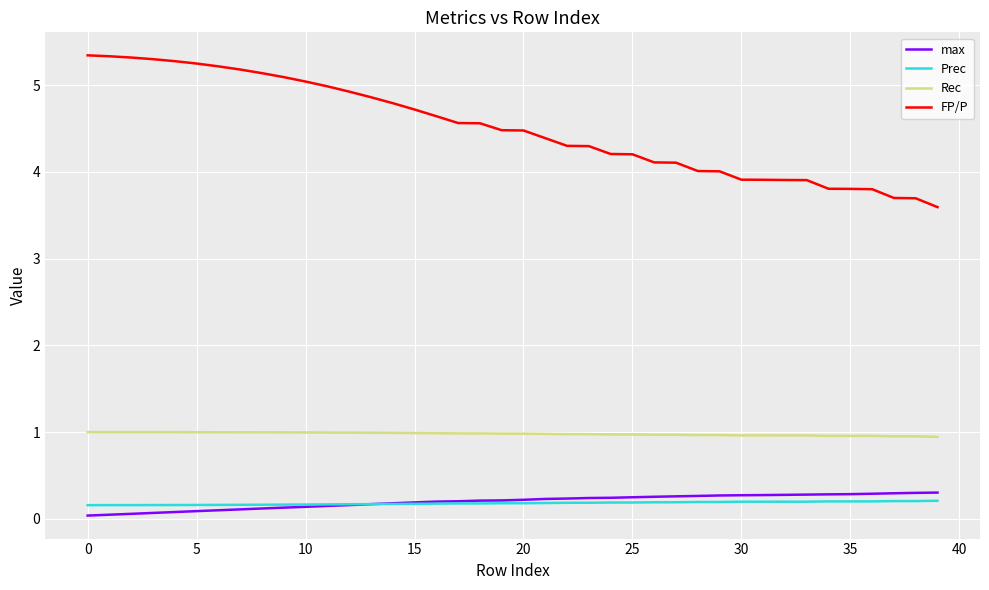

Which series has the largest total across all categories?

FP/P